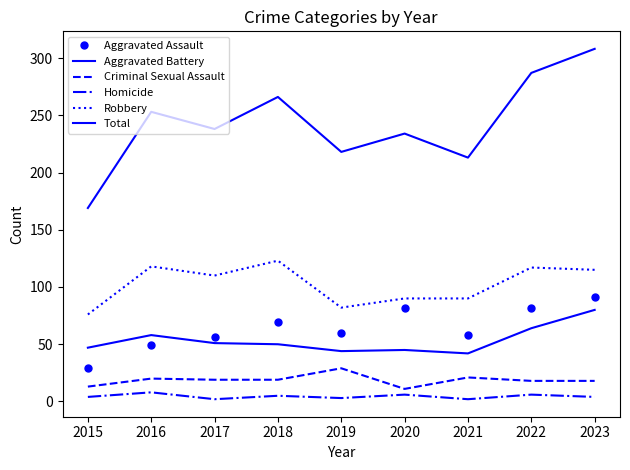

What is the value of the Aggravated Battery point at the 9th from the left?

80